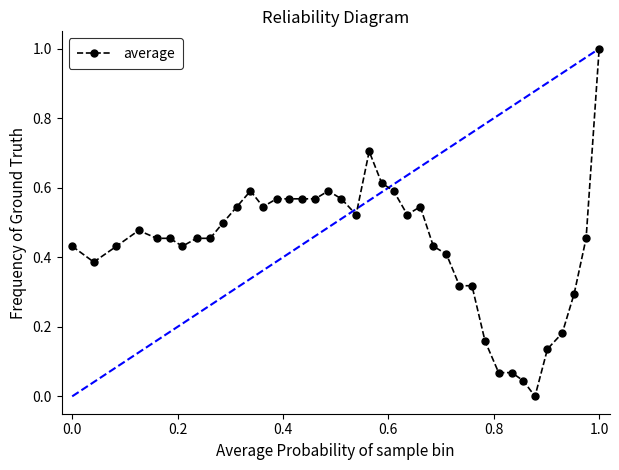

True or false: the data has more than 2 interior local peaks.

True